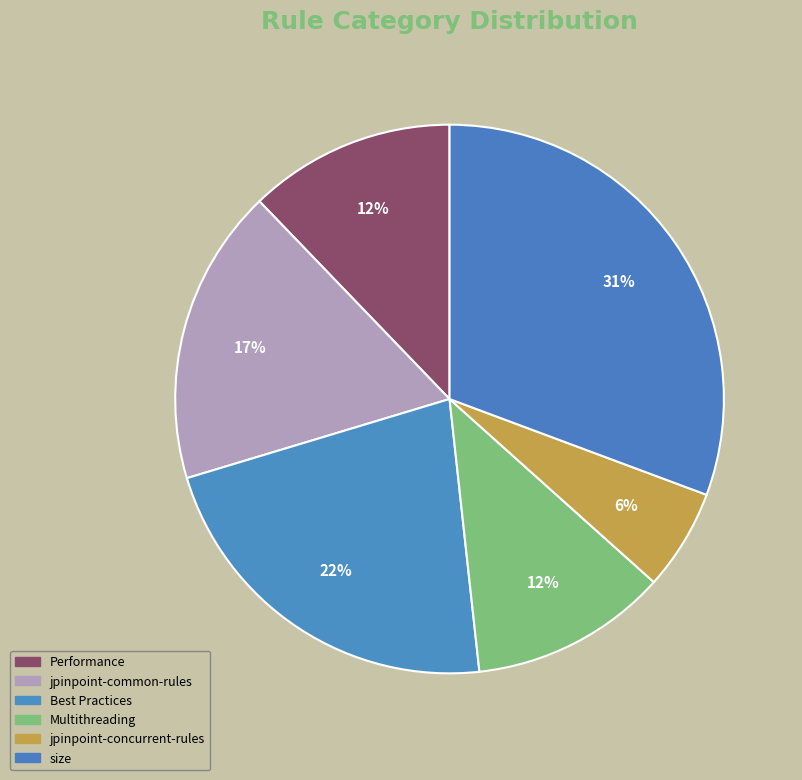

What is the total percentage of jpinpoint-concurrent-rules and Best Practices?

28.0%